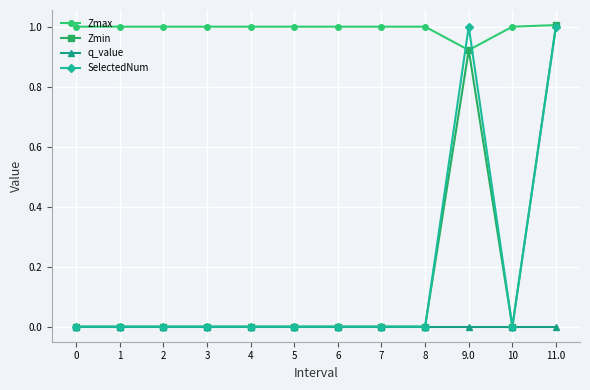

What is the sum of the SelectedNum values at 0 and 9.0?

1.0